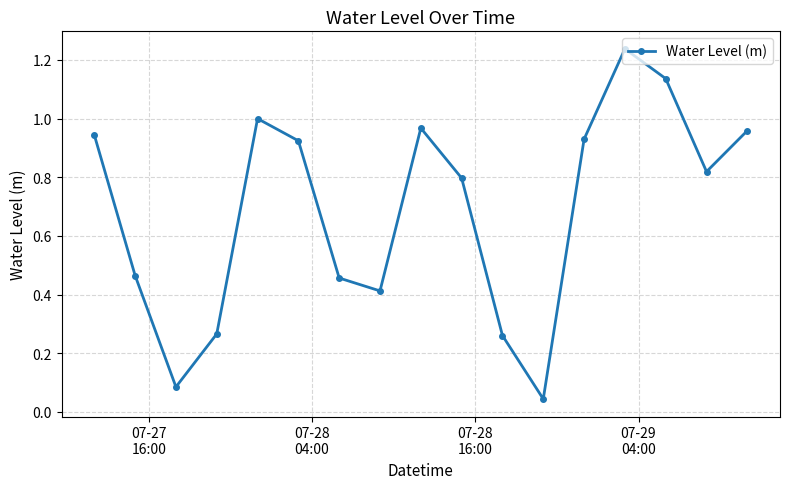

Does the chart display data point markers on the line(s)?

Yes